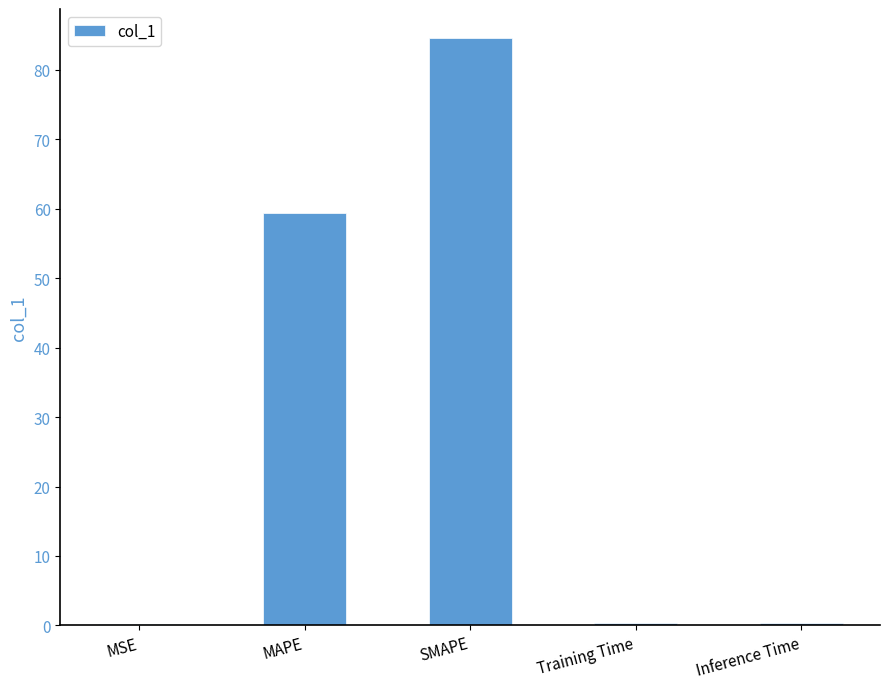

True or false: the data shows 84.5 at SMAPE.

True